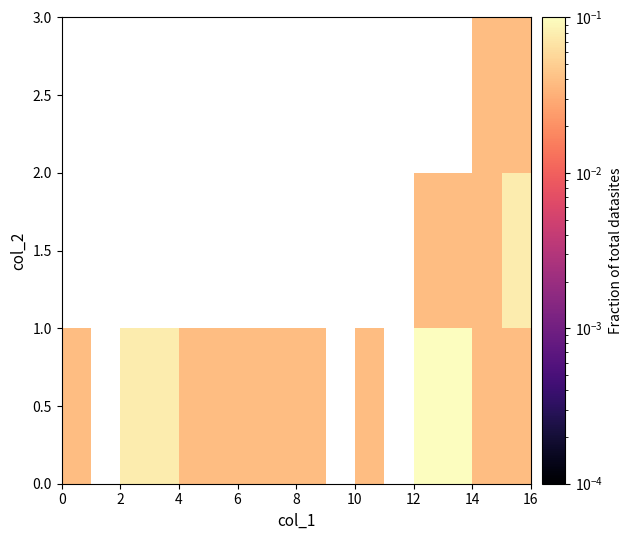

Count the number of data series in this chart.

3